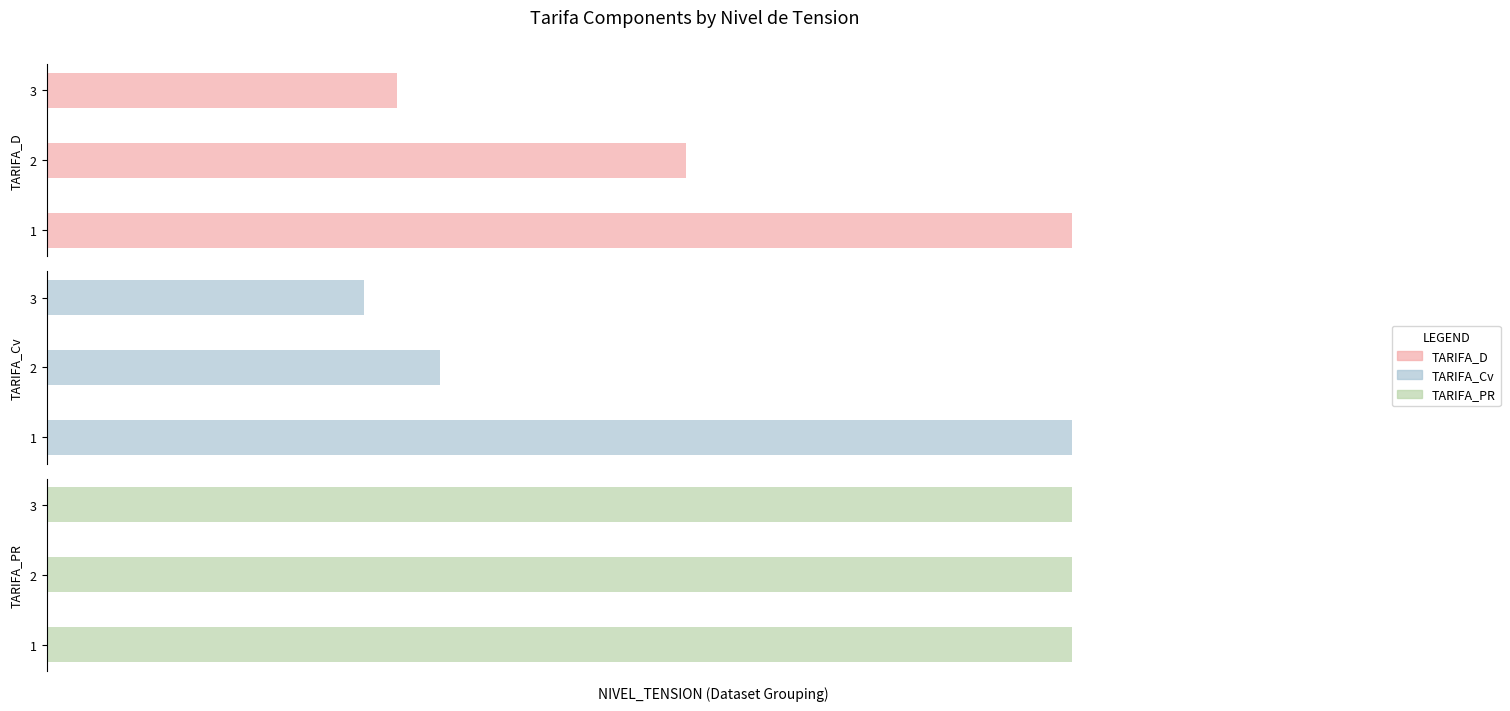

The TARIFA_D series shows 93.2 at 3. True or false?

True